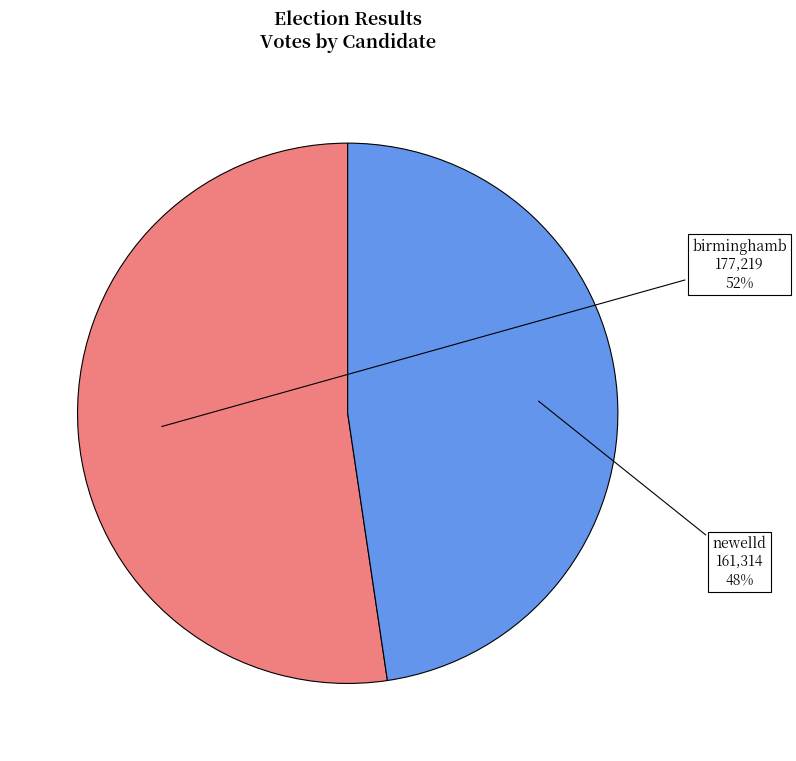

To the nearest percent, what is the average slice percentage?

50%